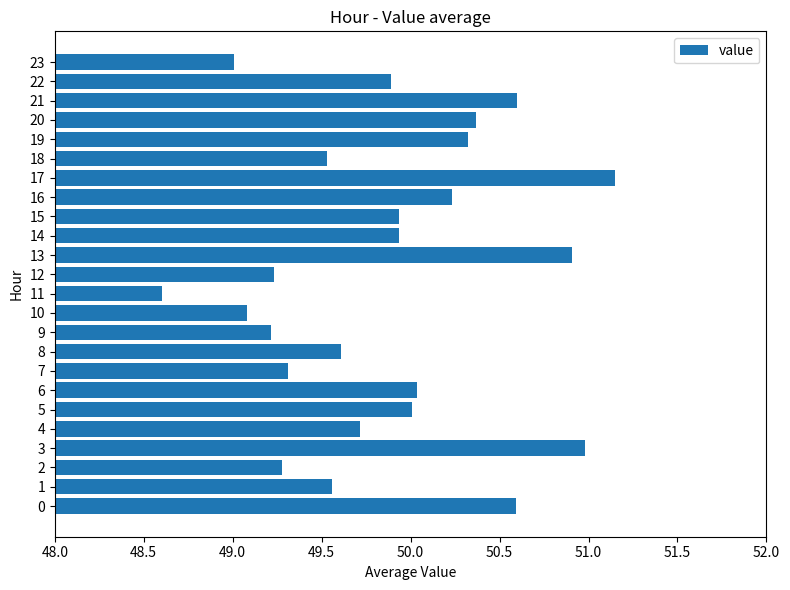

Which has a higher value, 5 or 9?

5